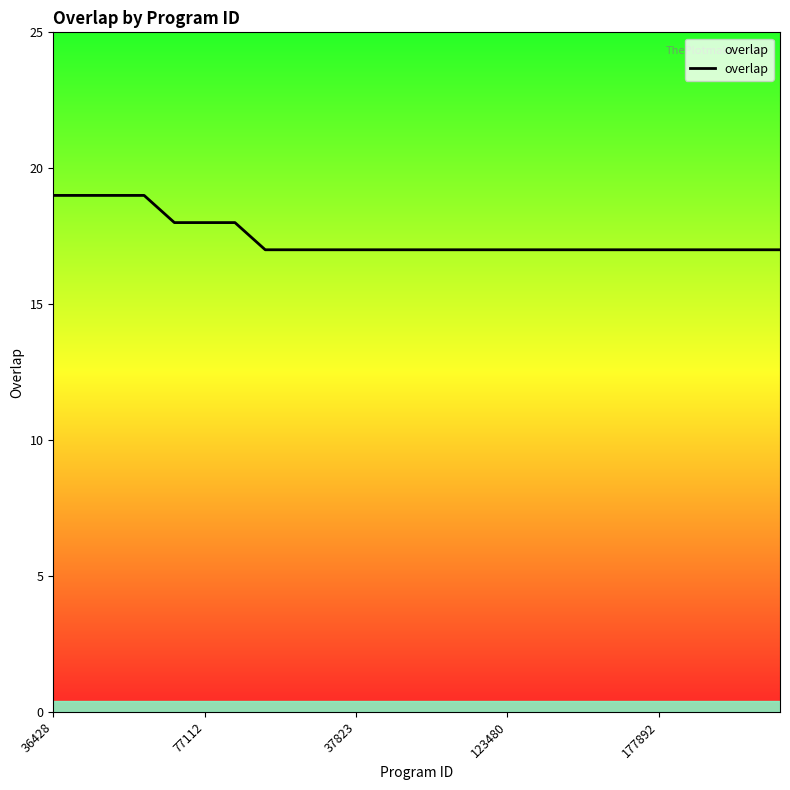

What is the greatest value displayed?

19